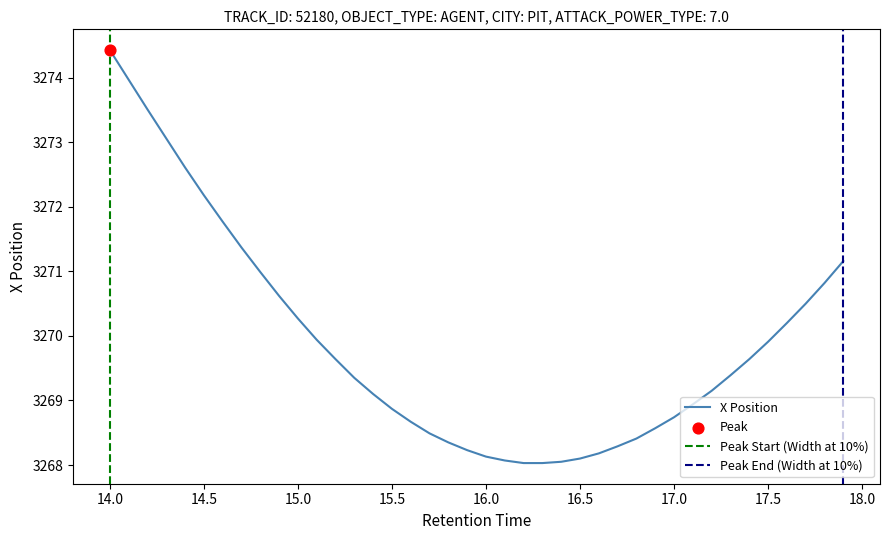

At which label does X Position reach its peak?

14.0